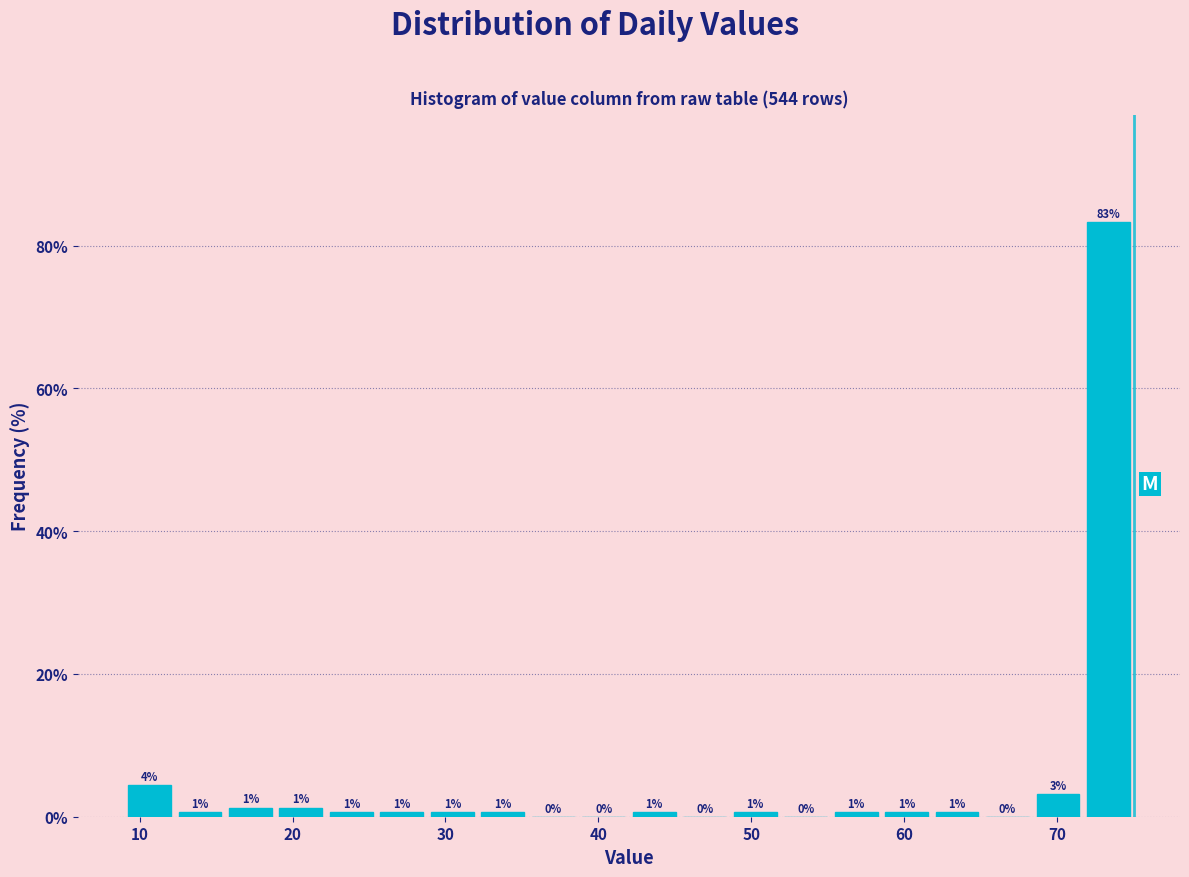

Around what value on the x-axis is the tallest bar? Give the approximate position of its centre, as read against the axis.

73